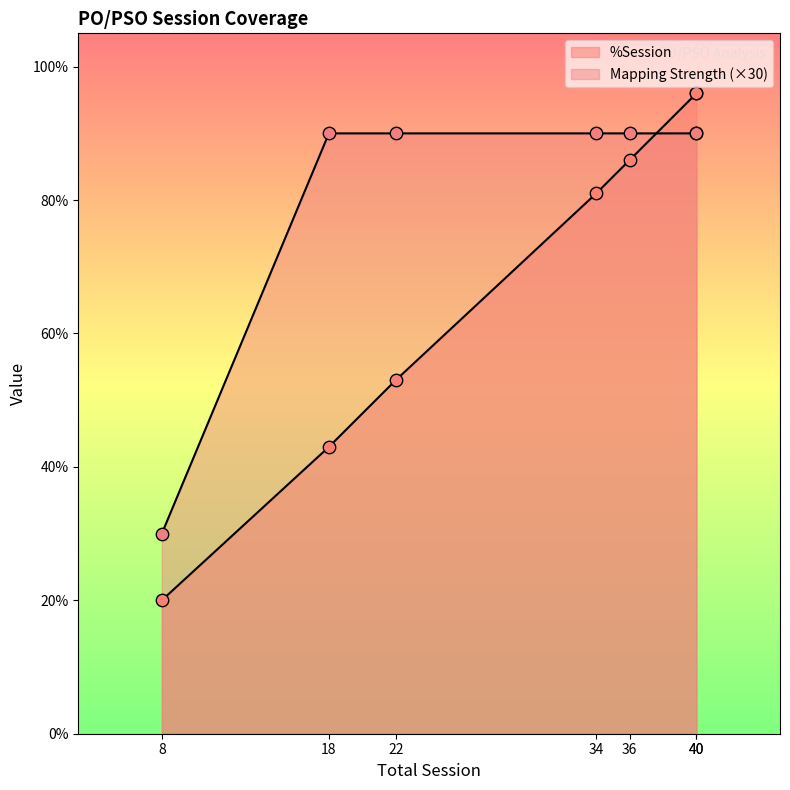

Which series reaches the minimum Y coordinate?

Mapping Strength